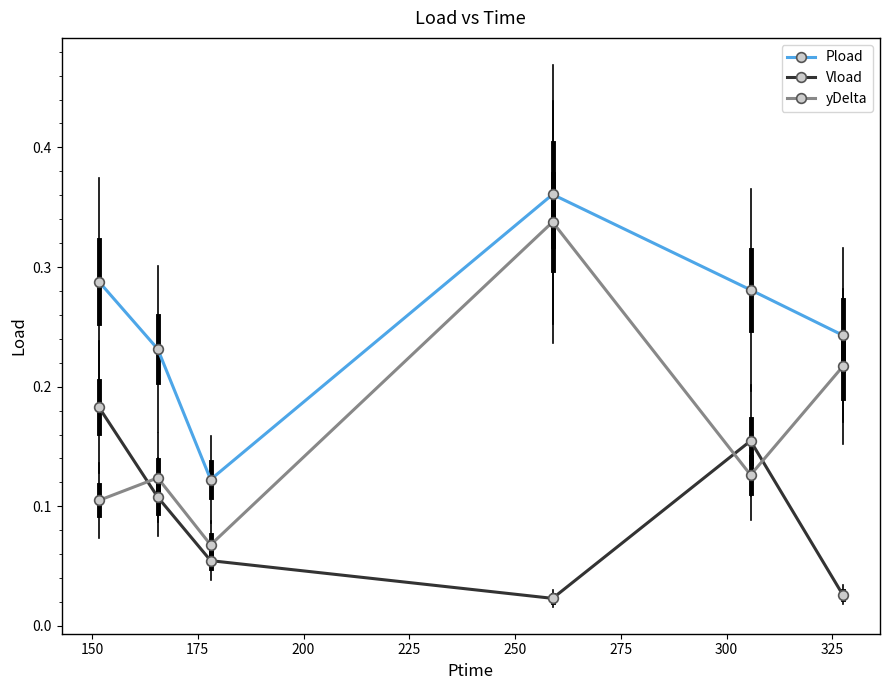

Count the yDelta values in the range 0 to 1.

6